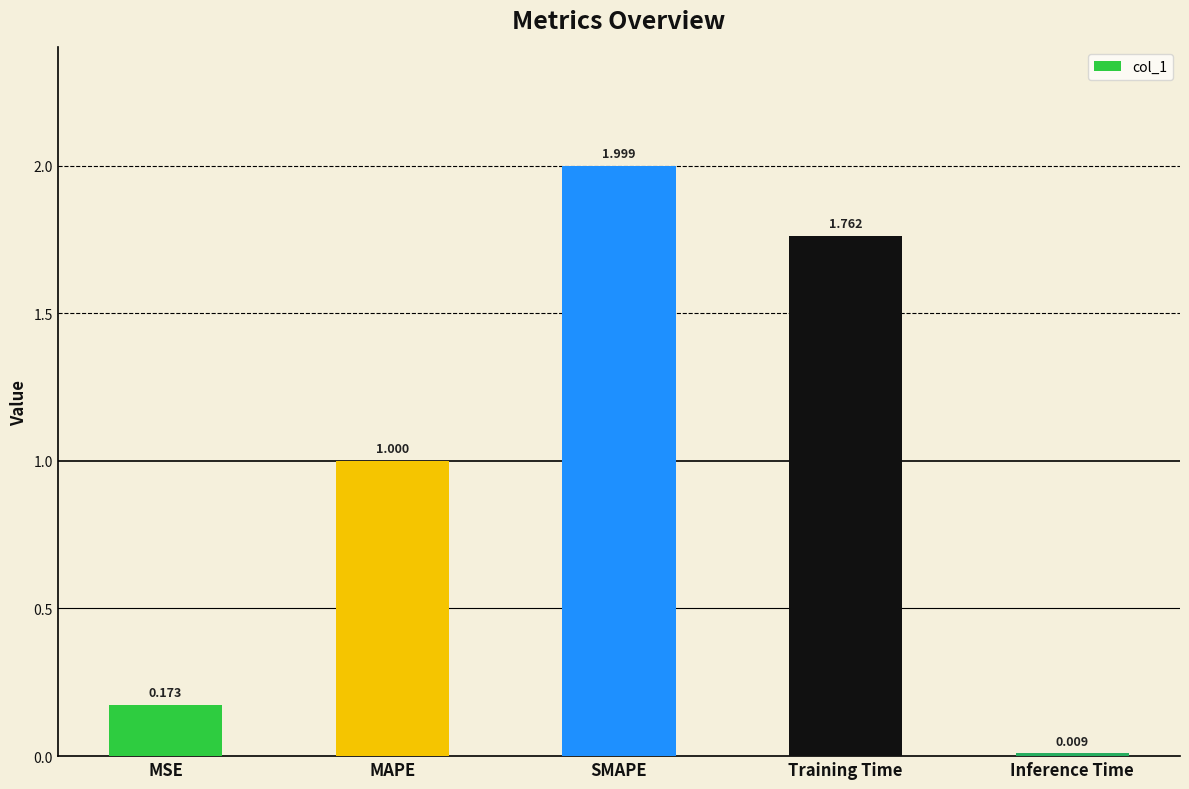

How many data points does each series have?

5